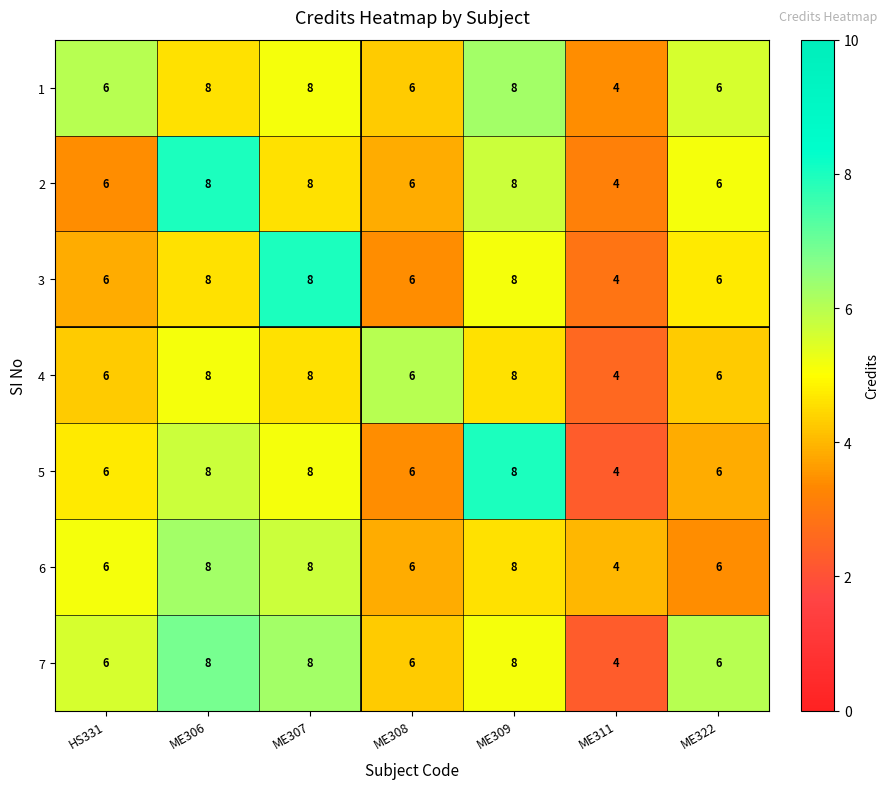

What is the spread (max minus min) of values at ME306?

0